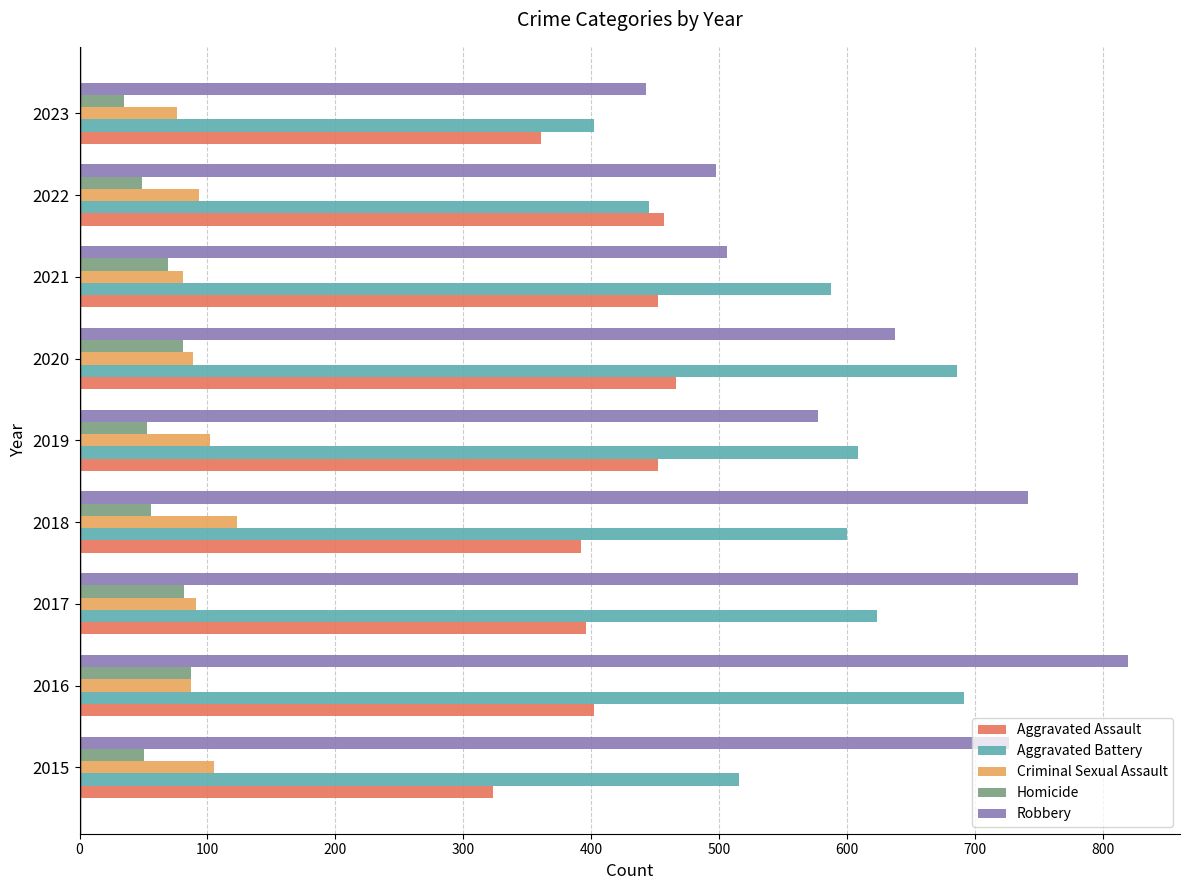

The Homicide series shows 15 at 2018. True or false?

False